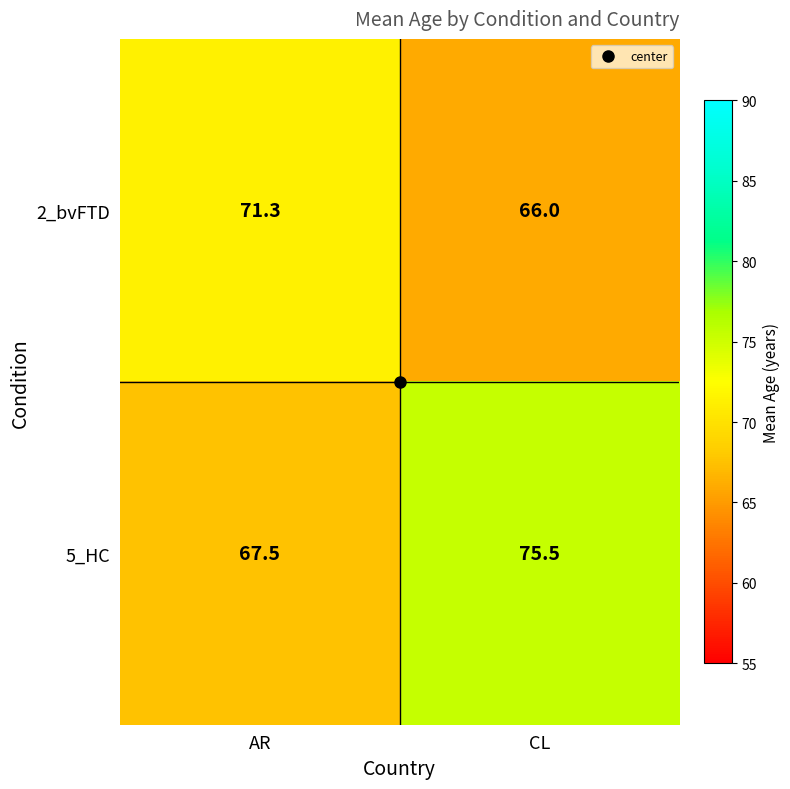

What is the average value of the 5_HC series?

71.5